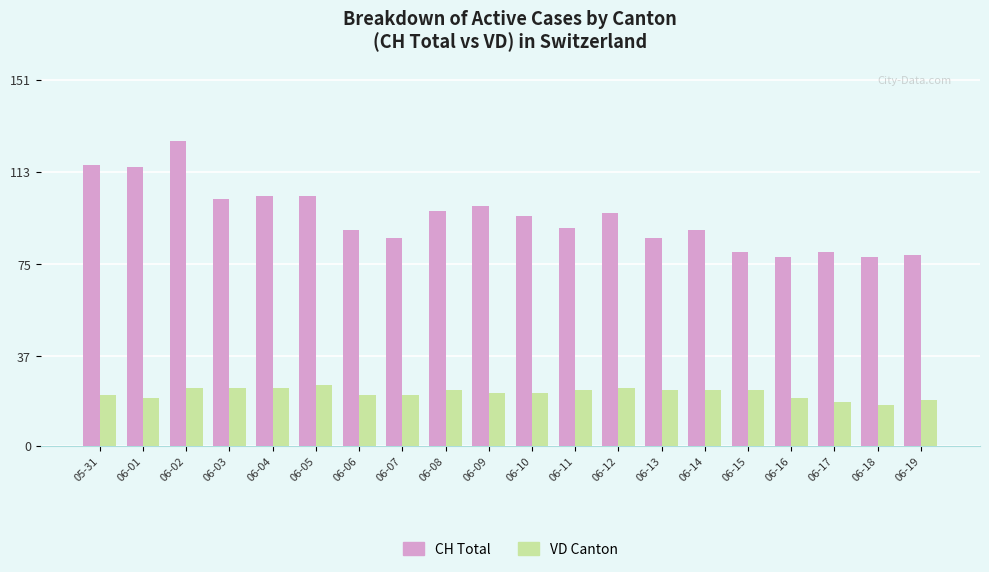

List the series in order of their overall mean, highest first.

CH Total, VD Canton